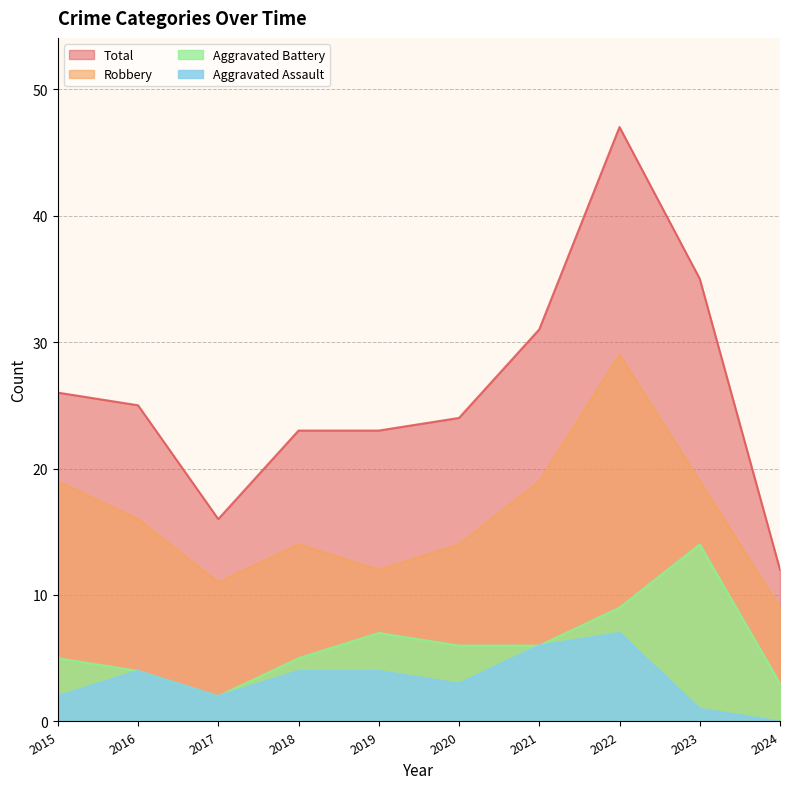

Which category has the highest value in the Total series?

2022